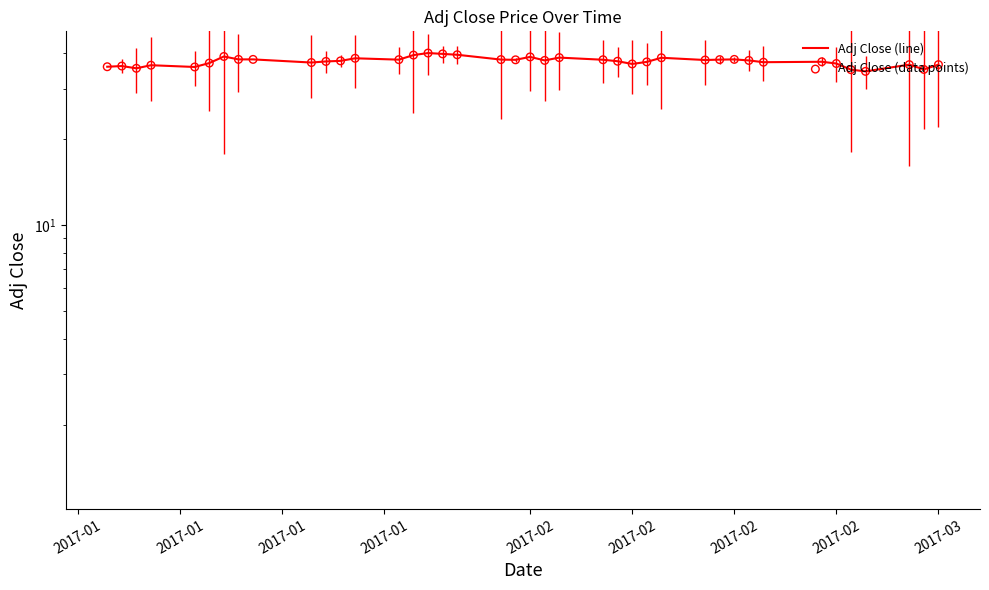

Which series reaches the maximum Y coordinate?

Adj Close (line)